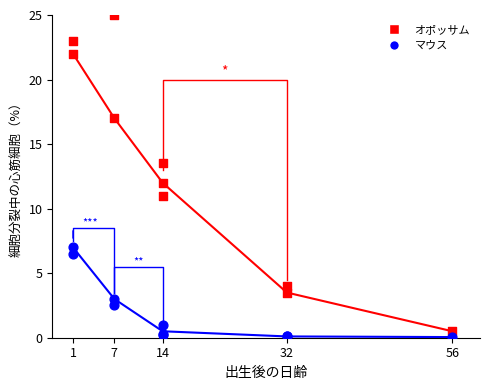

Which series contains the highest Y value?

オポッサム